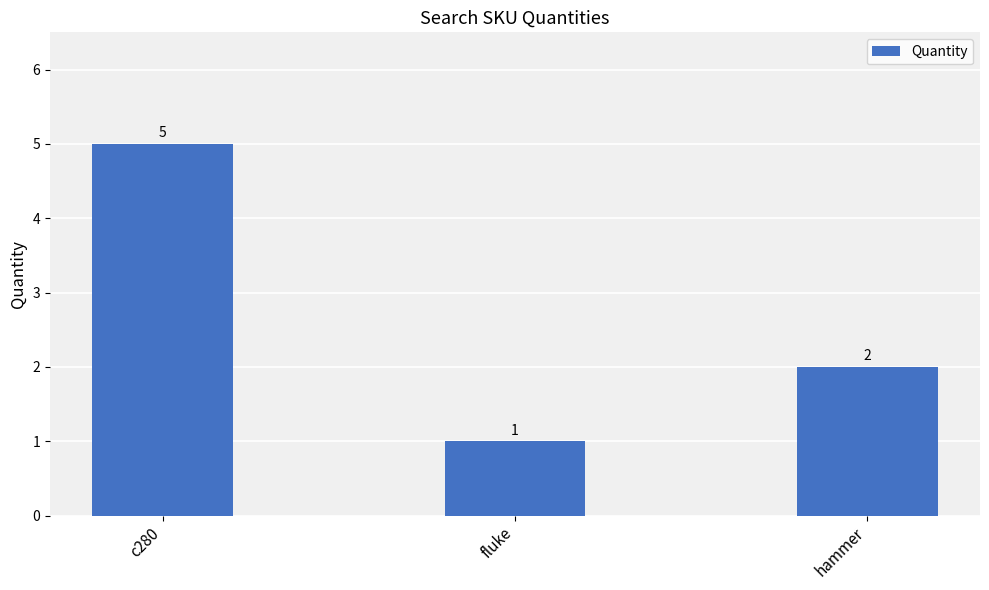

Count the number of data series in this chart.

1